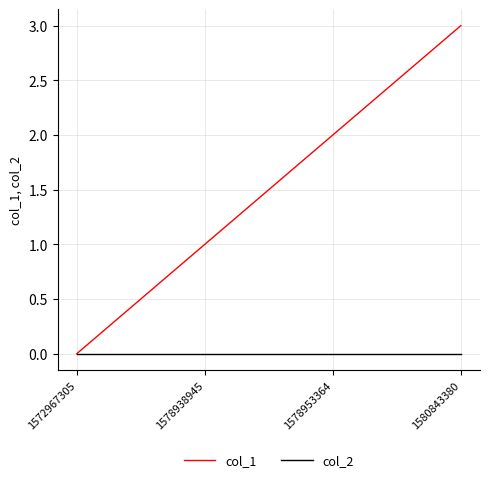

Rank the series by their average value, from highest to lowest.

col_1, col_2